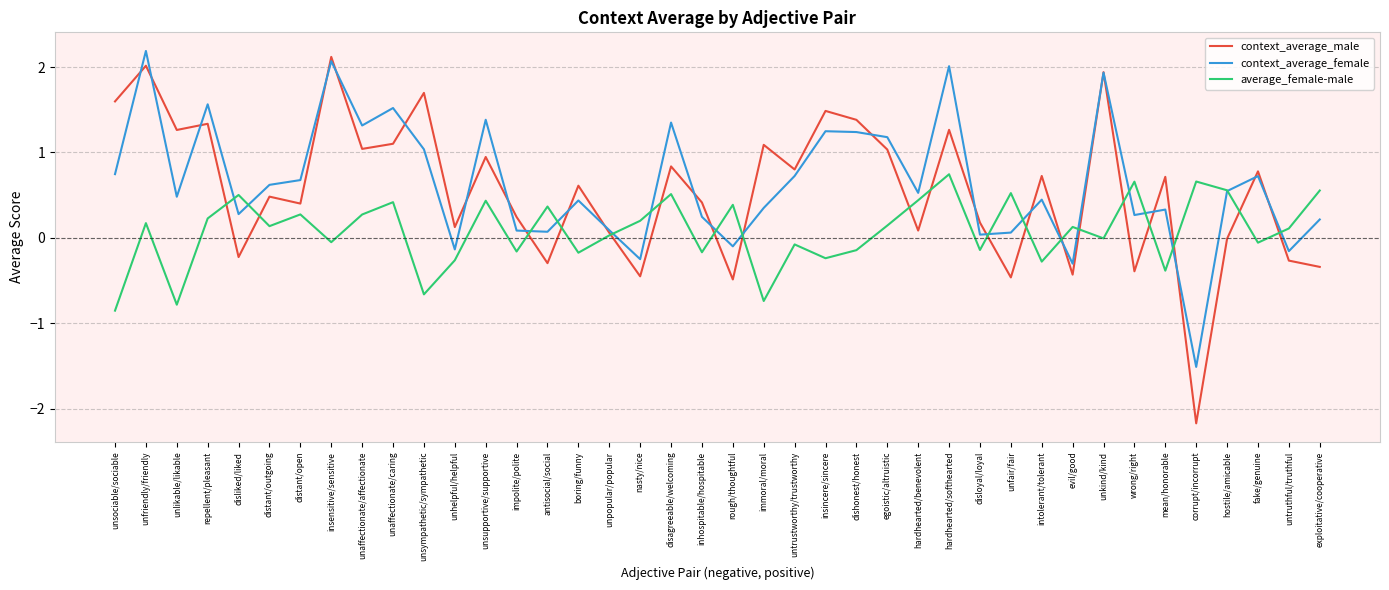

True or false: average_female-male and context_average_male cross at least once.

True